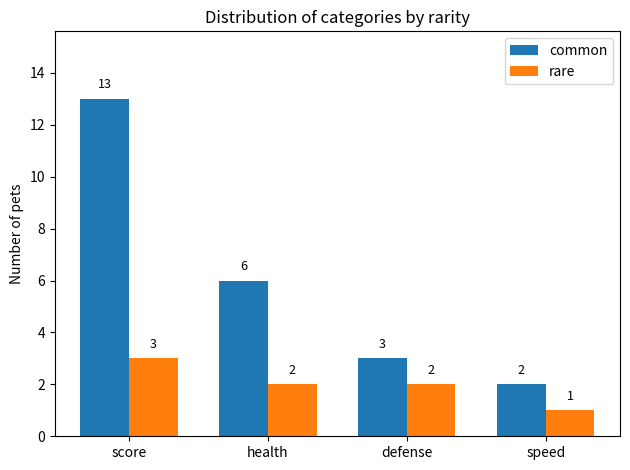

What is the label of the 2nd bar from the left?

health